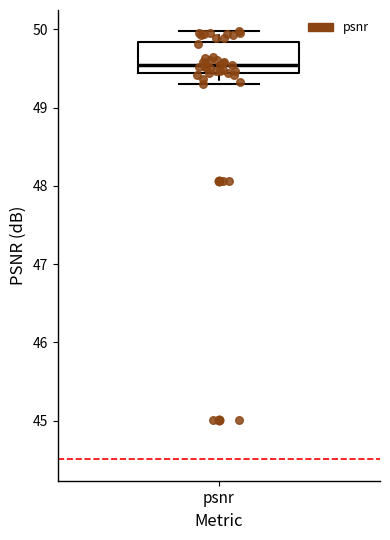

Where is the lower edge of the box for psnr on the y-axis? The values are not printed on the chart, so give them approximately, as read against the axis.

49.4